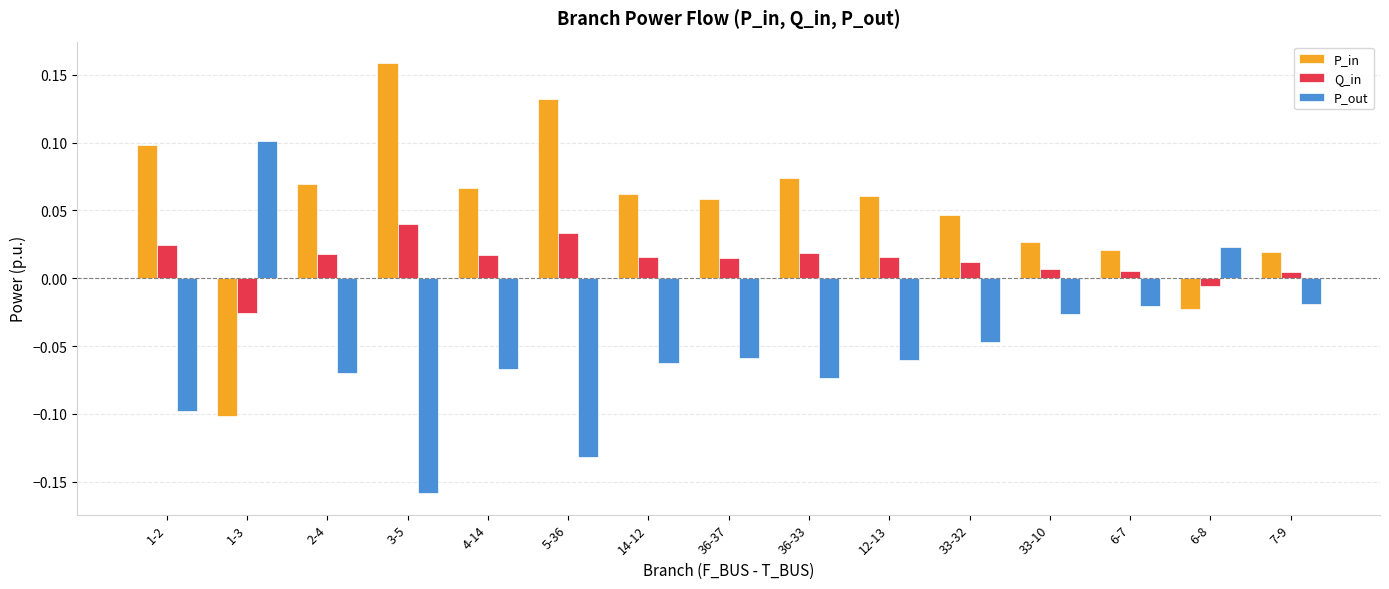

At which label does P_out reach its minimum?

3-5